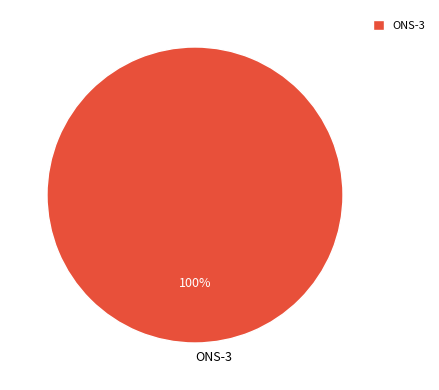

To the nearest percent, what is the combined percentage of ONS-3 and ONS-33?

100%